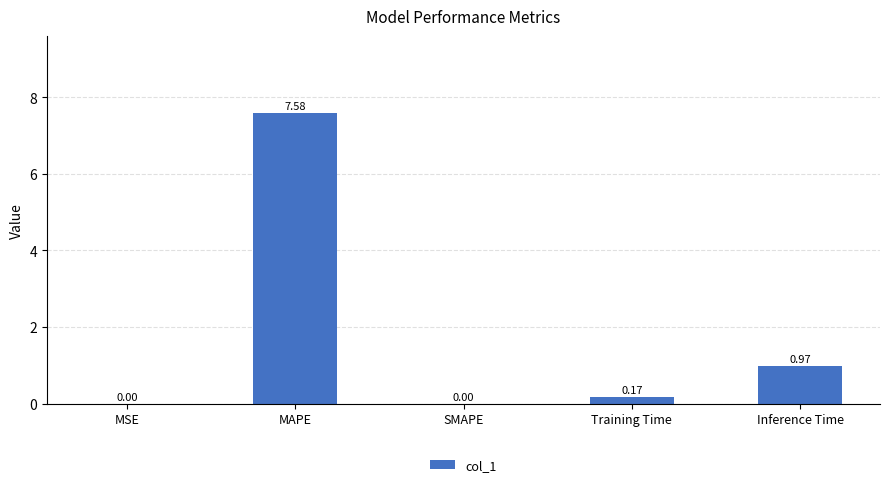

Which has a higher value, MSE or Inference Time?

Inference Time